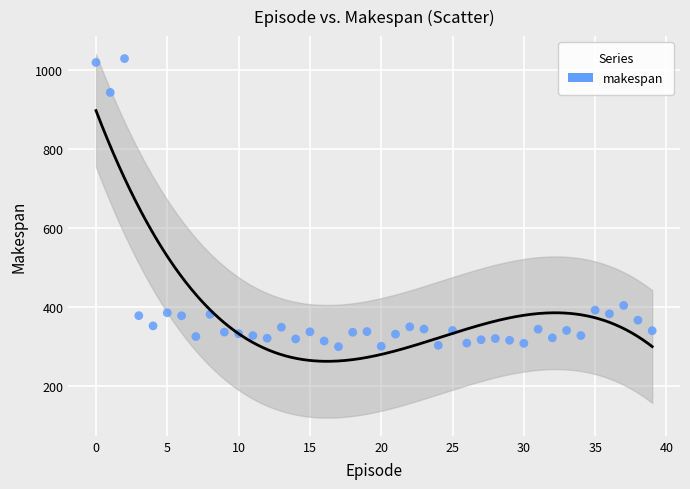

What is the range of Y values (max minus min)?

727.9